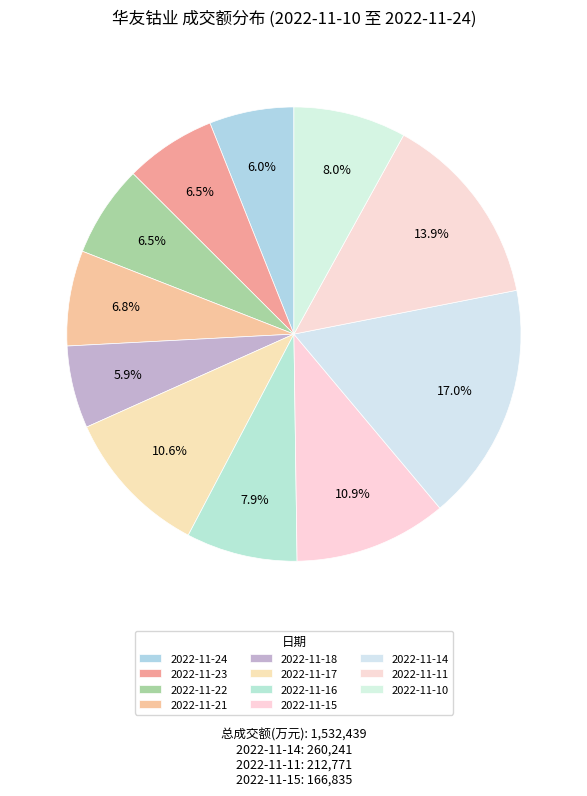

Which has a higher value, 2022-11-16 or 2022-11-18?

2022-11-16